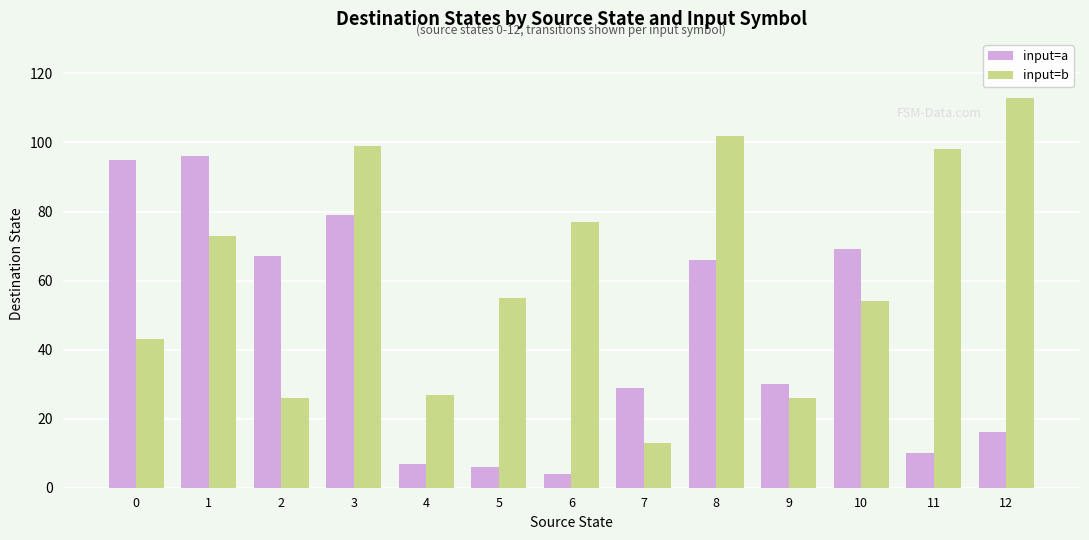

Count the number of categories in the chart.

13